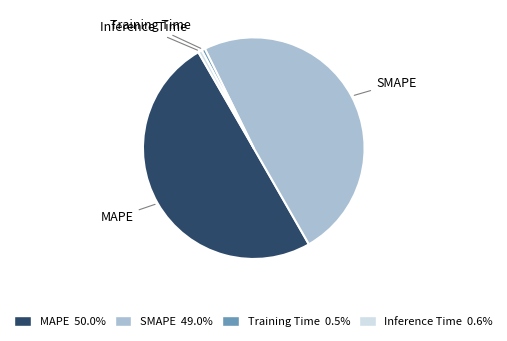

Between MAPE and Inference Time, which is larger?

MAPE